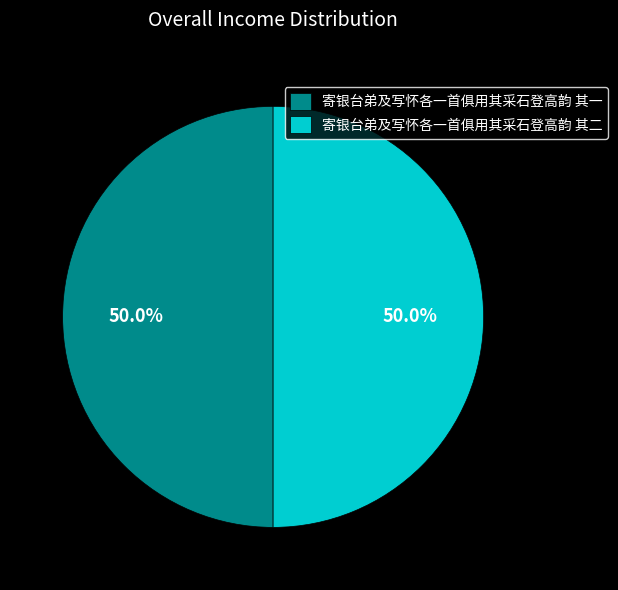

What is the ratio of the value at 寄银台弟及写怀各一首俱用其采石登高韵 其一 to the value at 寄银台弟及写怀各一首俱用其采石登高韵 其二?

1.0